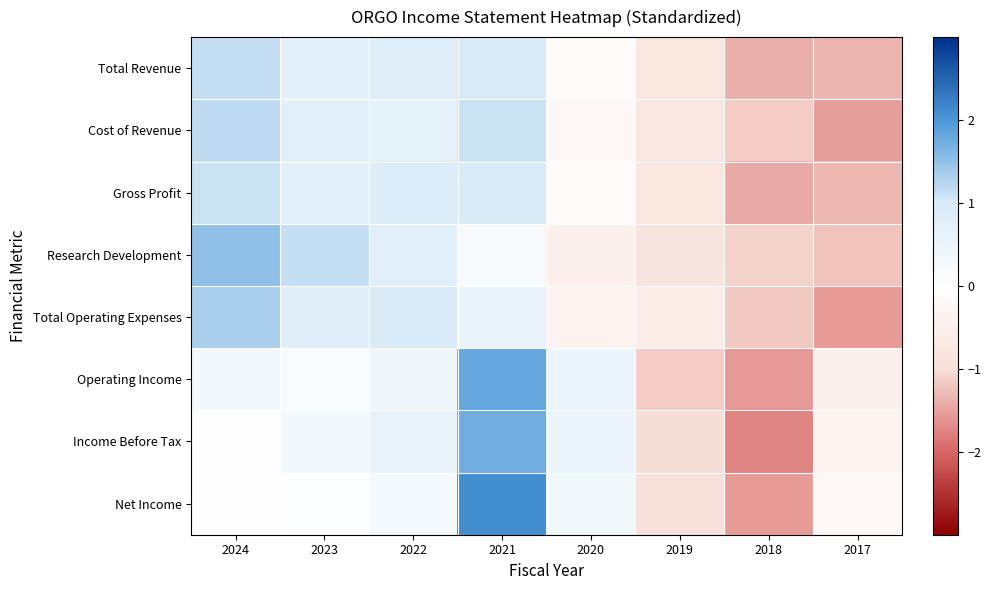

Between 2022 and 2021, which series saw the biggest shift?

Net Income